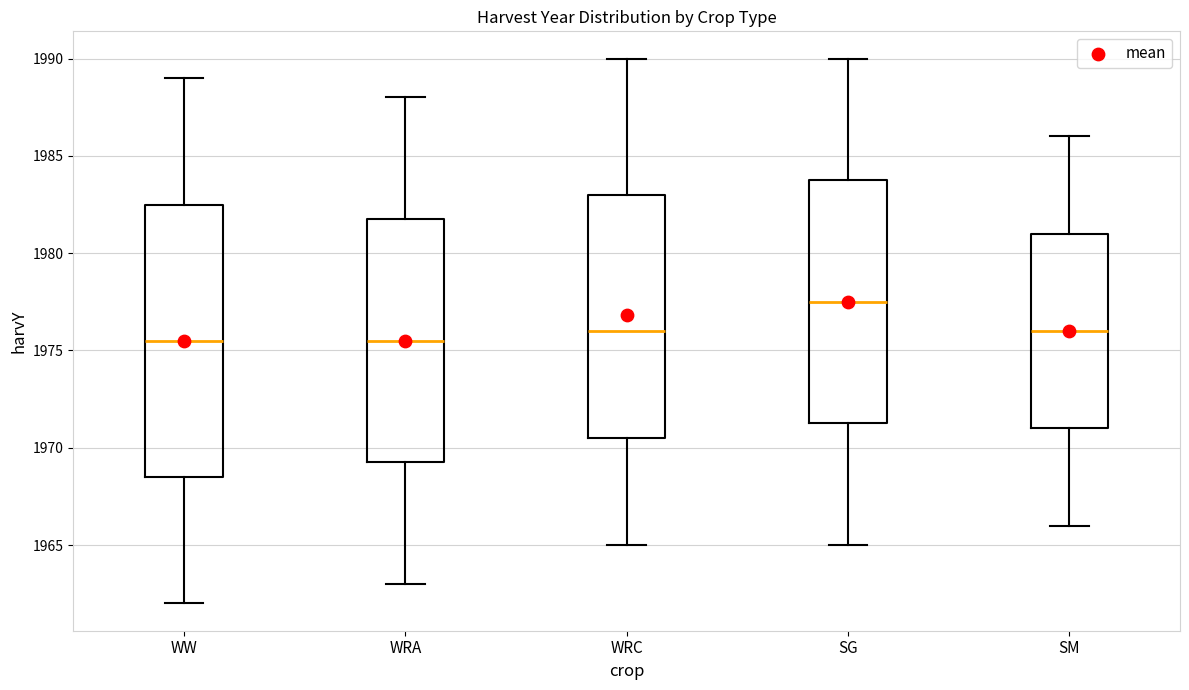

Where is the upper edge of the box for WRC on the y-axis? The values are not printed on the chart, so give them approximately, as read against the axis.

1983.0